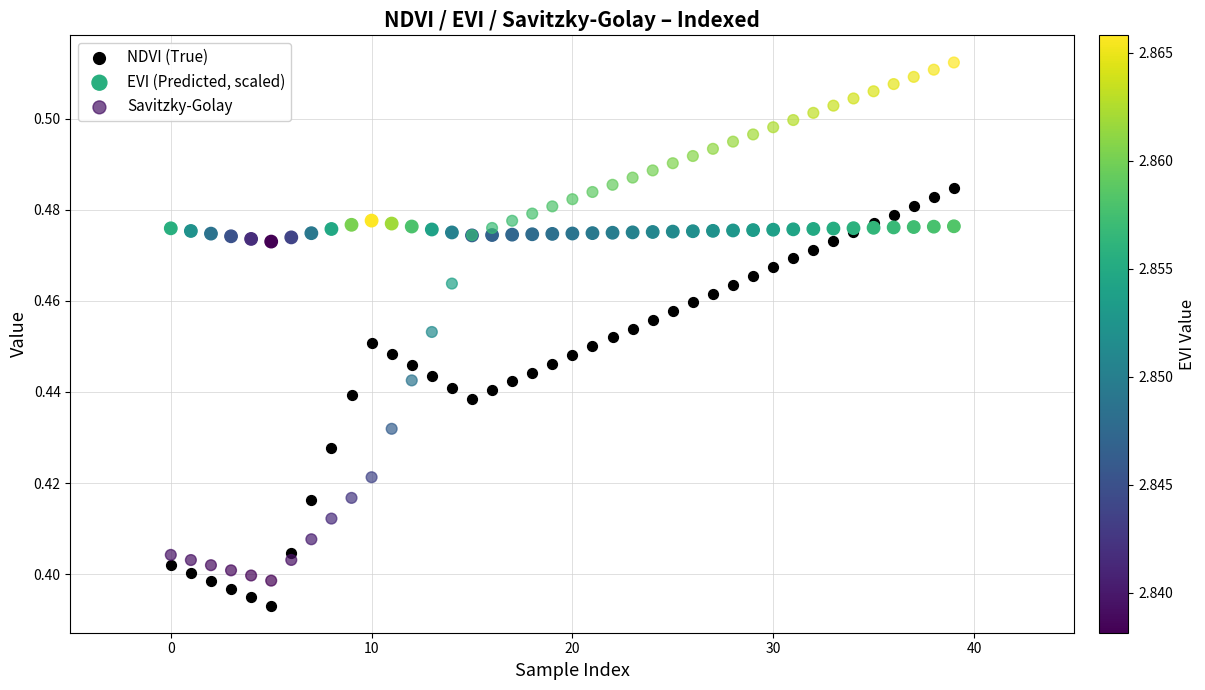

Which series contains the highest Y value?

Savitzky-Golay